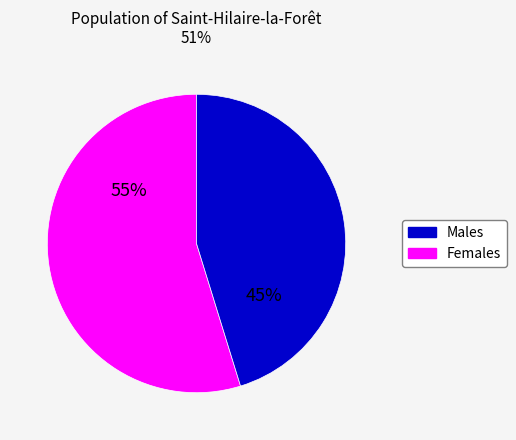

Is there a majority slice in this chart?

Yes